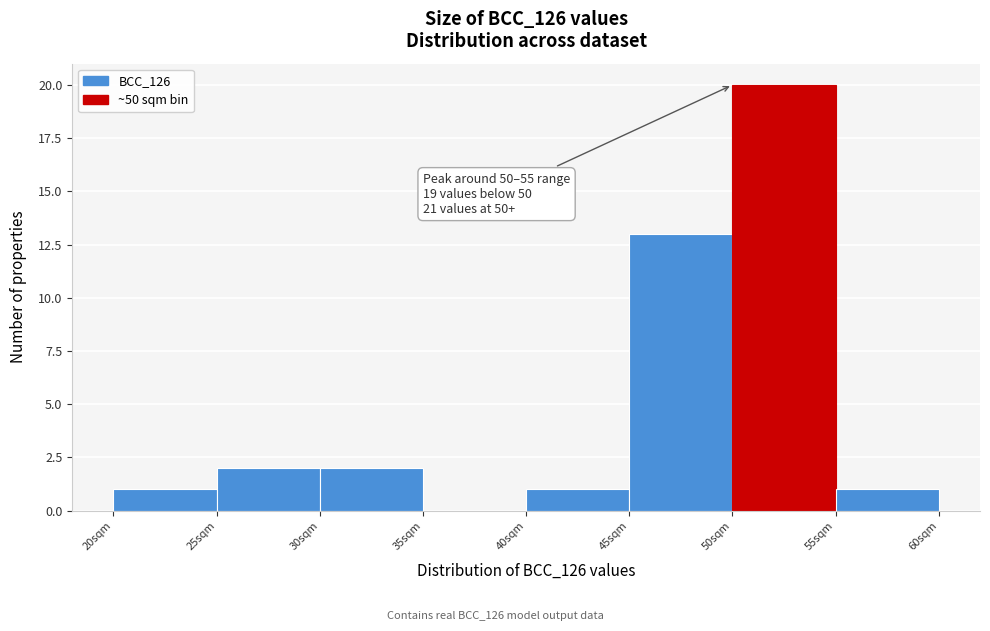

Which range on the x-axis has the tallest bar?

50 to 55